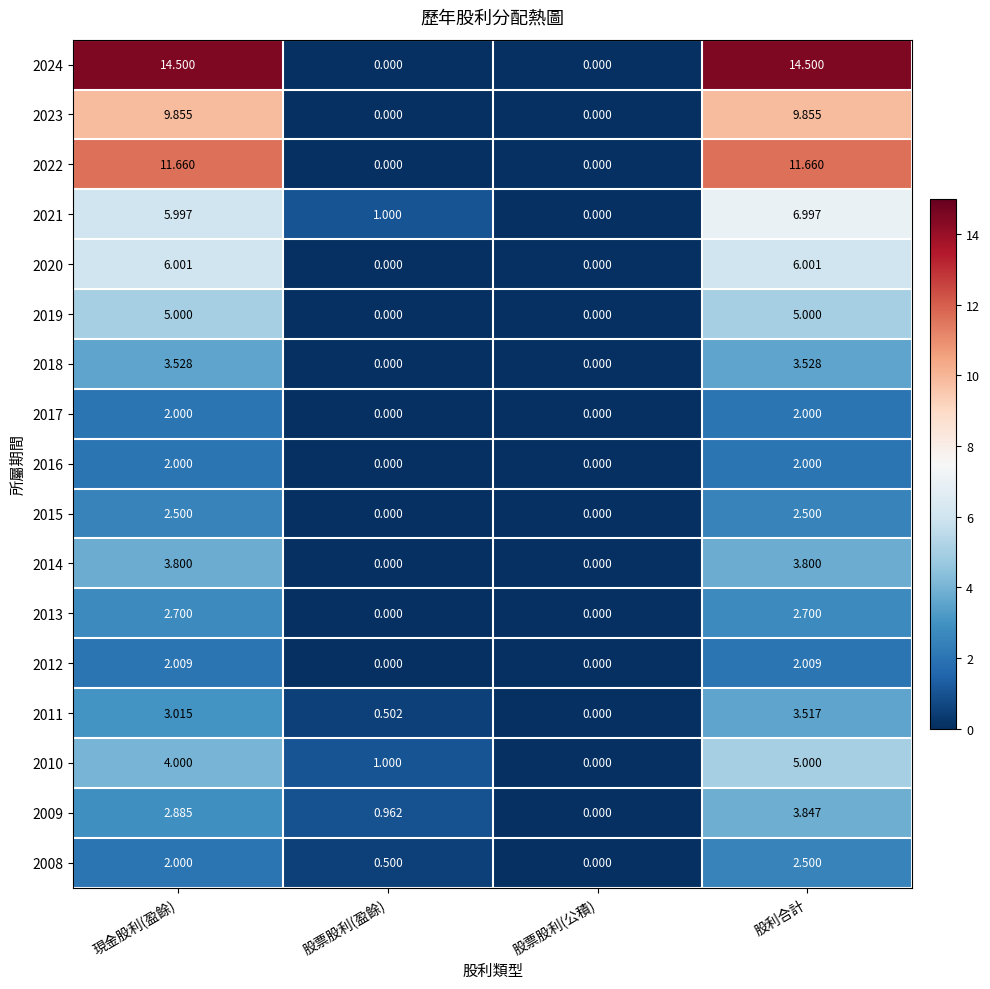

At which category is the sum across all series the highest?

股利合計